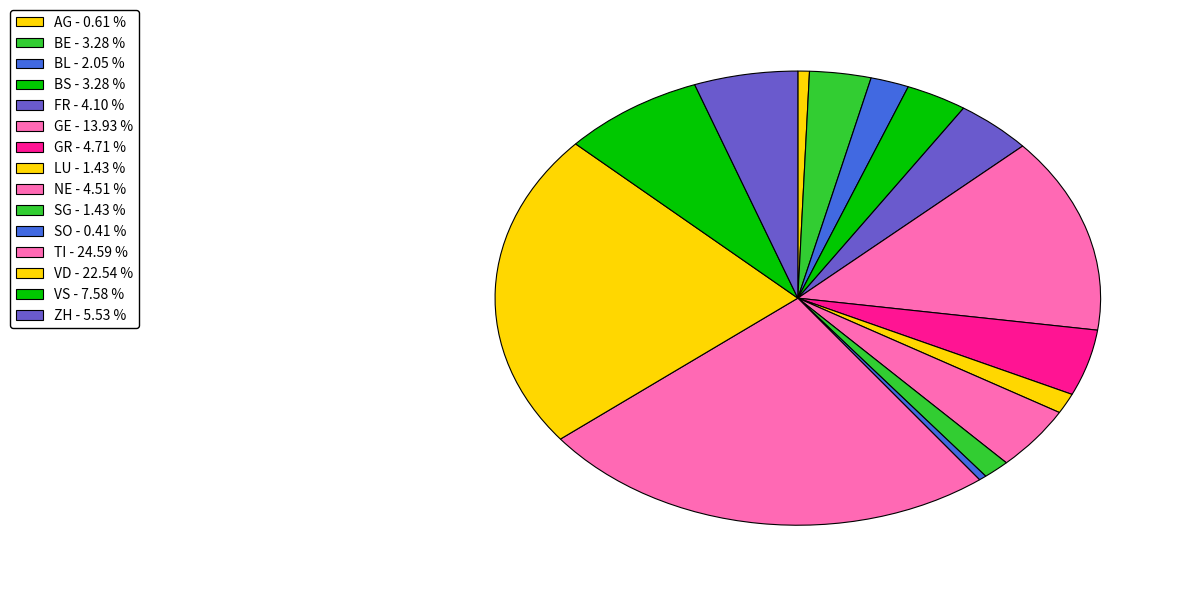

Count the number of slices in the pie.

15